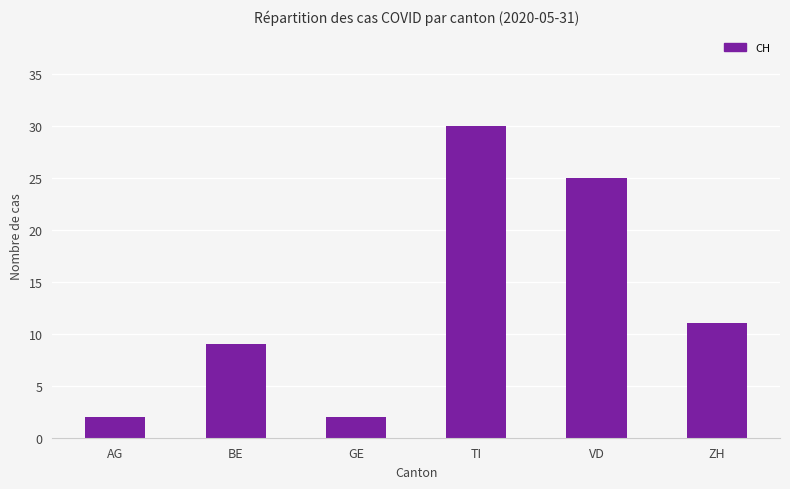

How many values are between 2 and 25?

5